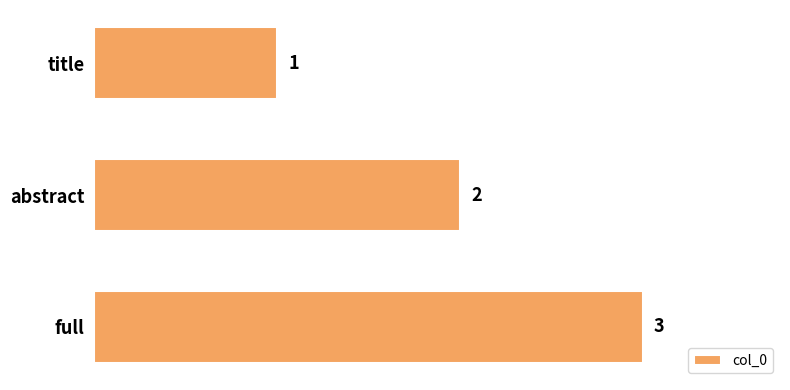

What is the greatest value displayed?

3